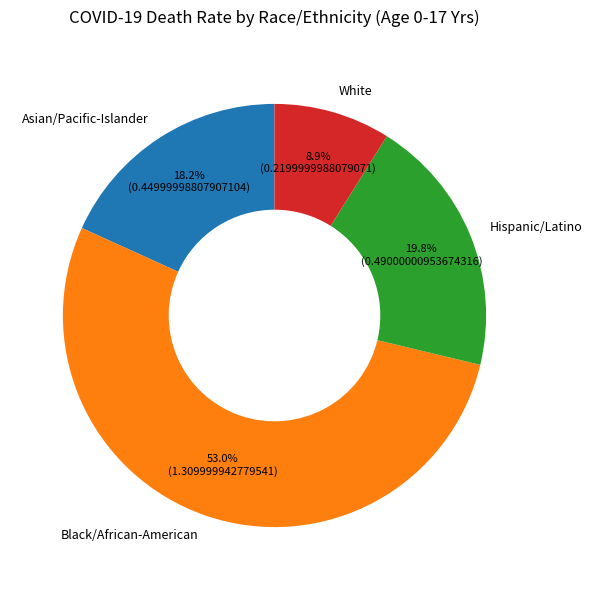

To the nearest percent, what is the difference between the largest and smallest slice percentages?

44%